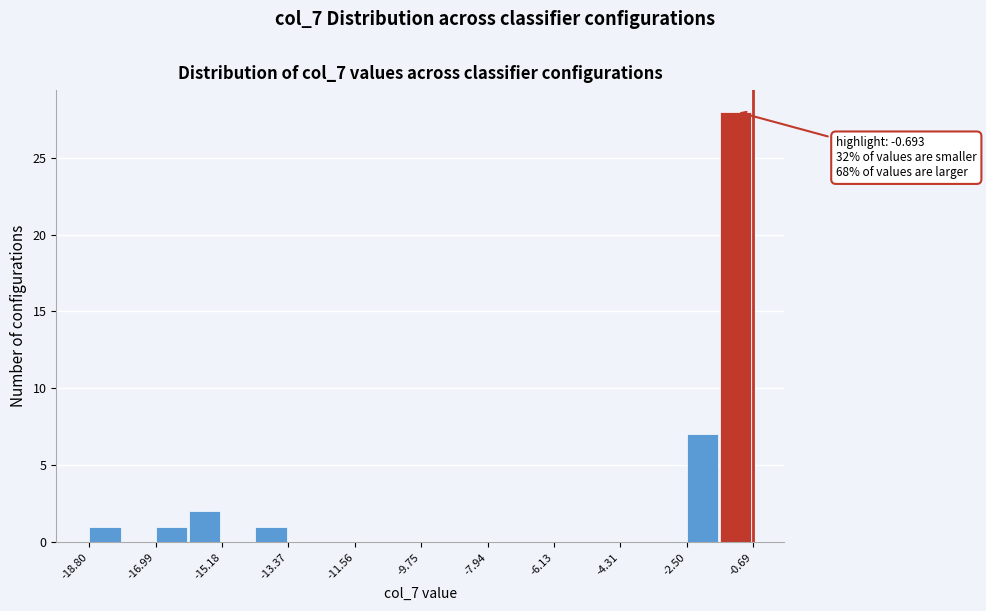

Over which range of the x-axis is the bar tallest?

-1.6 to -0.6